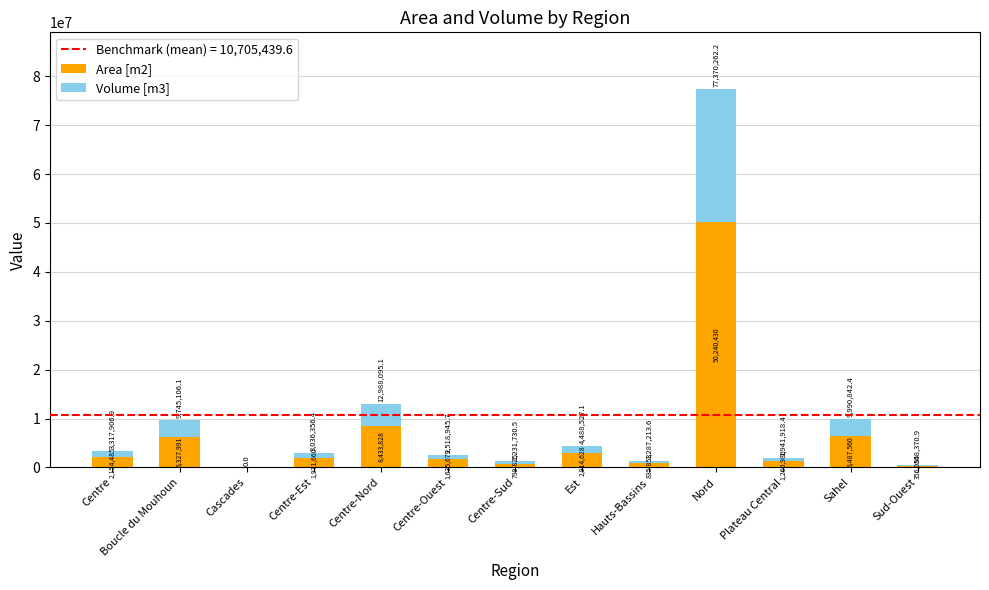

Is it true that Area [m2] equals 6327991.0 at Boucle du Mouhoun?

True